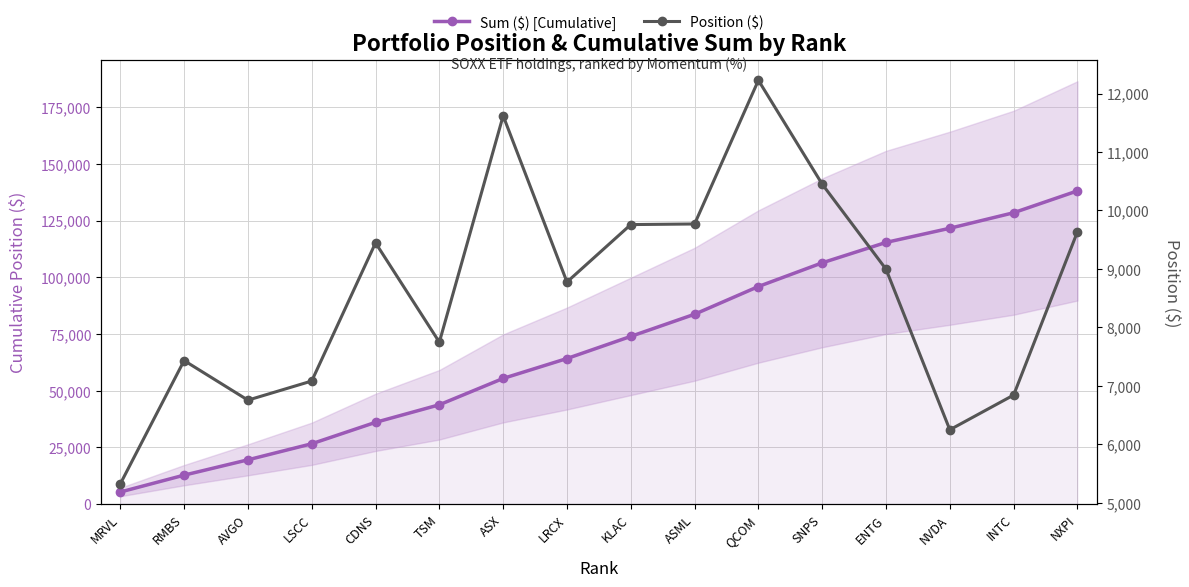

At how many categories does at least one series exceed 46004?

10